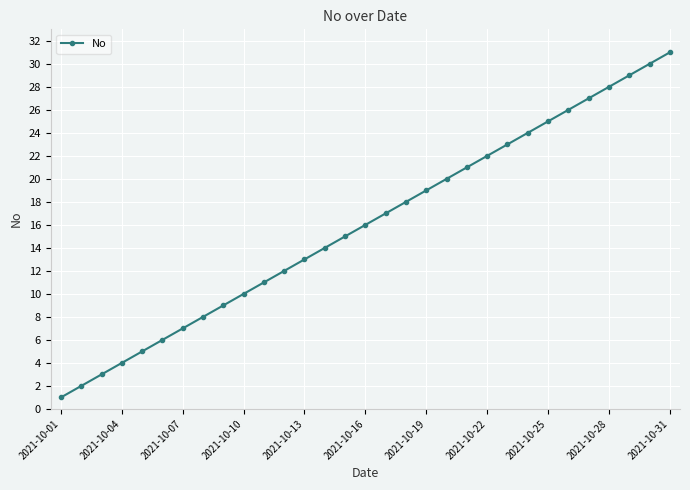

What is the difference between the maximum and minimum values?

30